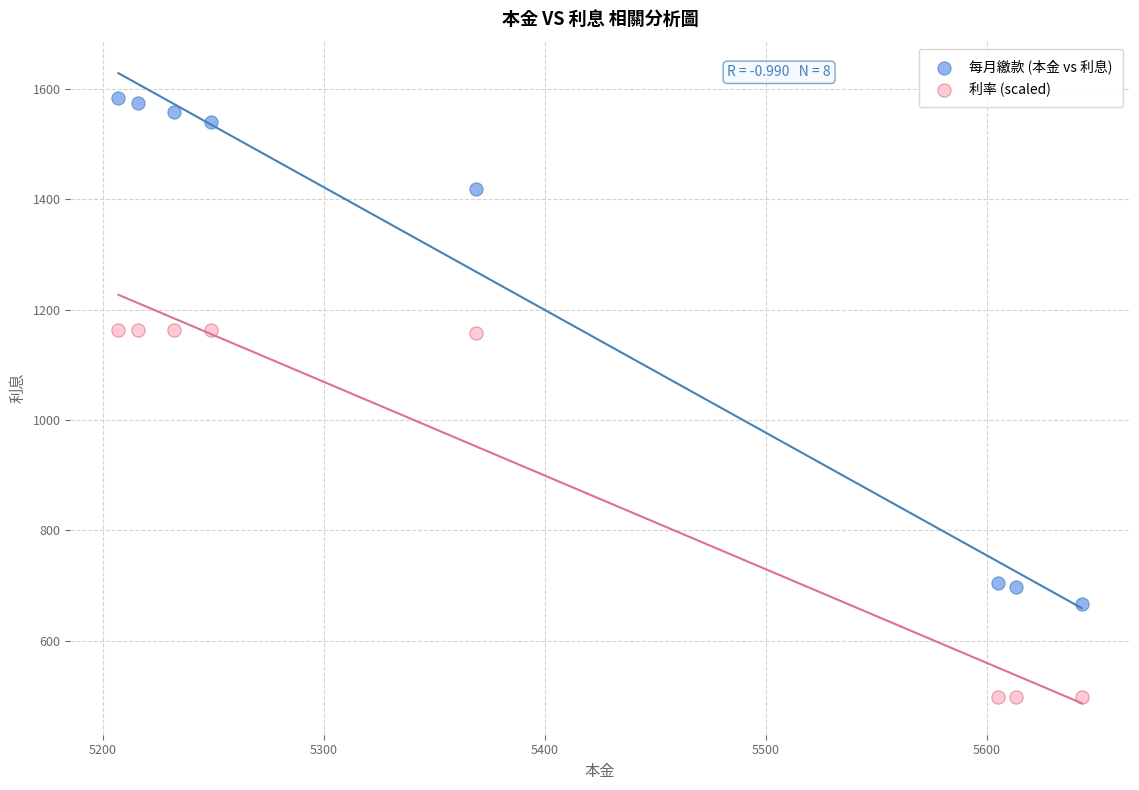

Across all data points, what is the range of Y values (max minus min)?

1085